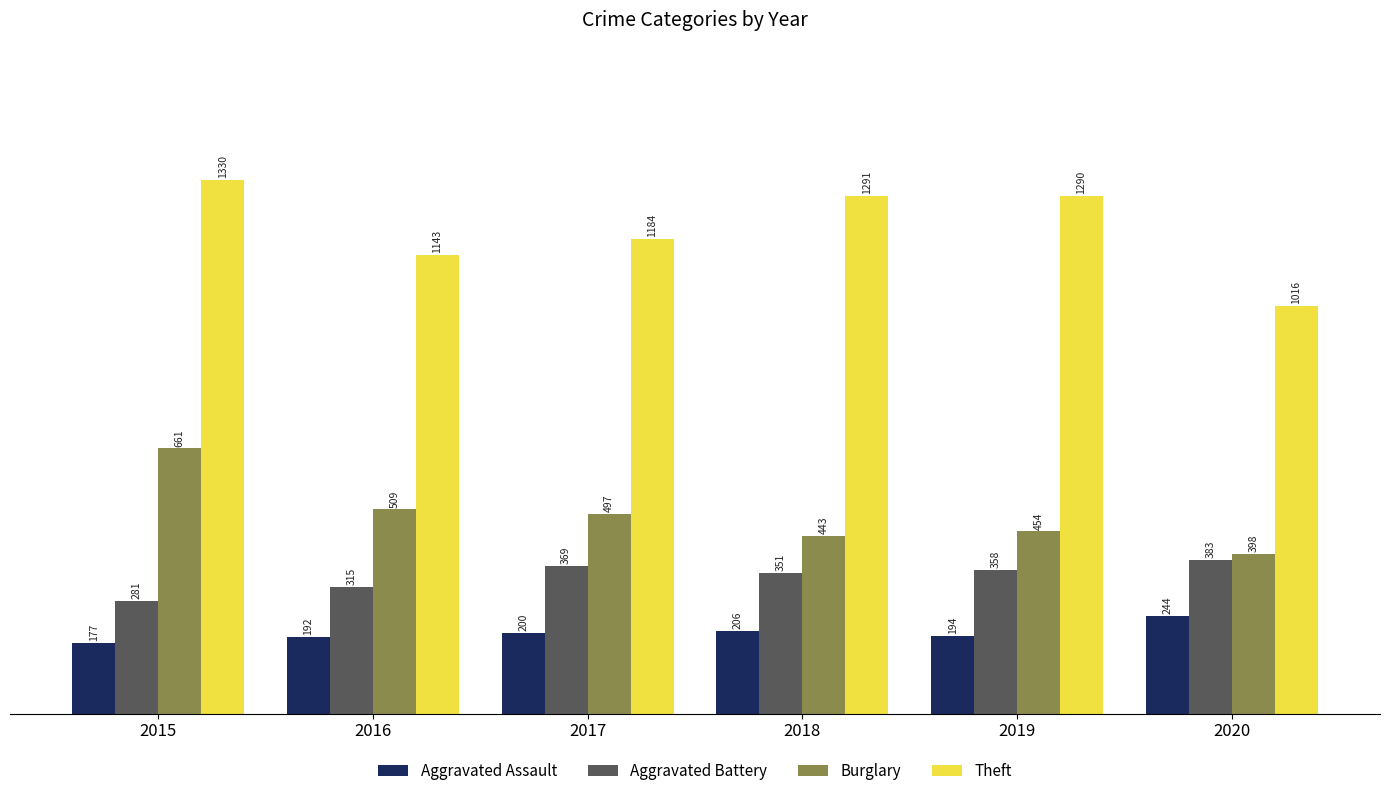

Reading right to left, list all the values displayed in this chart.

Aggravated Assault: 2020=244	2019=194	2018=206	2017=200	2016=192	2015=177
Aggravated Battery: 2020=383	2019=358	2018=351	2017=369	2016=315	2015=281
Burglary: 2020=398	2019=454	2018=443	2017=497	2016=509	2015=661
Theft: 2020=1016	2019=1290	2018=1291	2017=1184	2016=1143	2015=1330